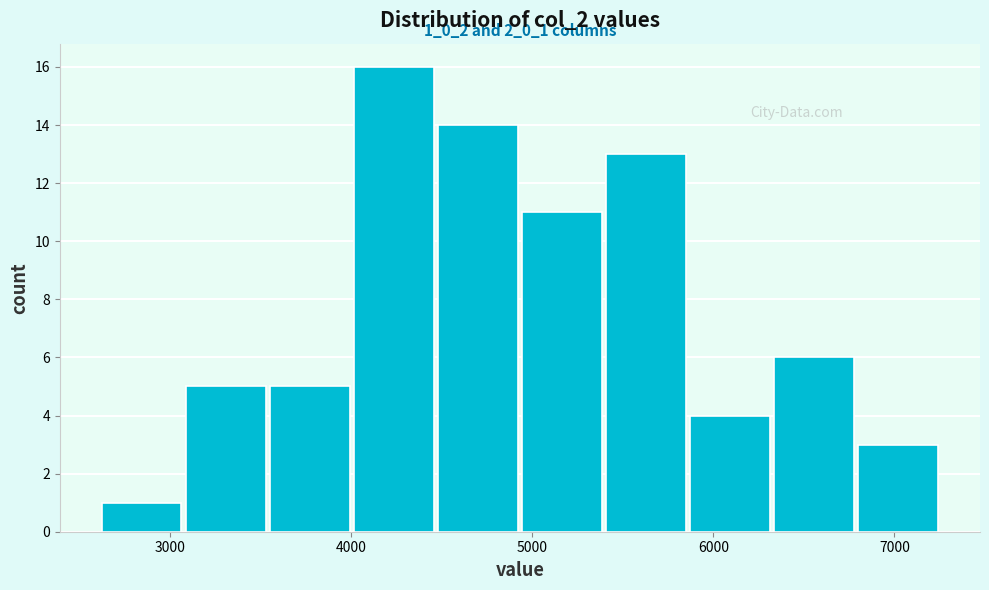

Which range on the x-axis has the tallest bar?

4000 to 4500